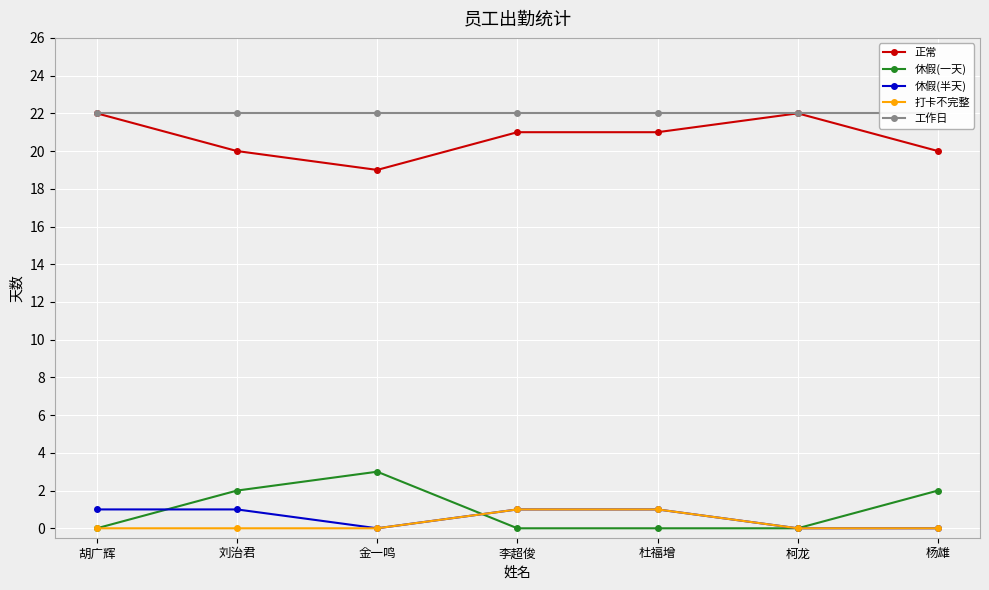

In 正常, how many points are higher than both neighbors (excluding endpoints)?

1